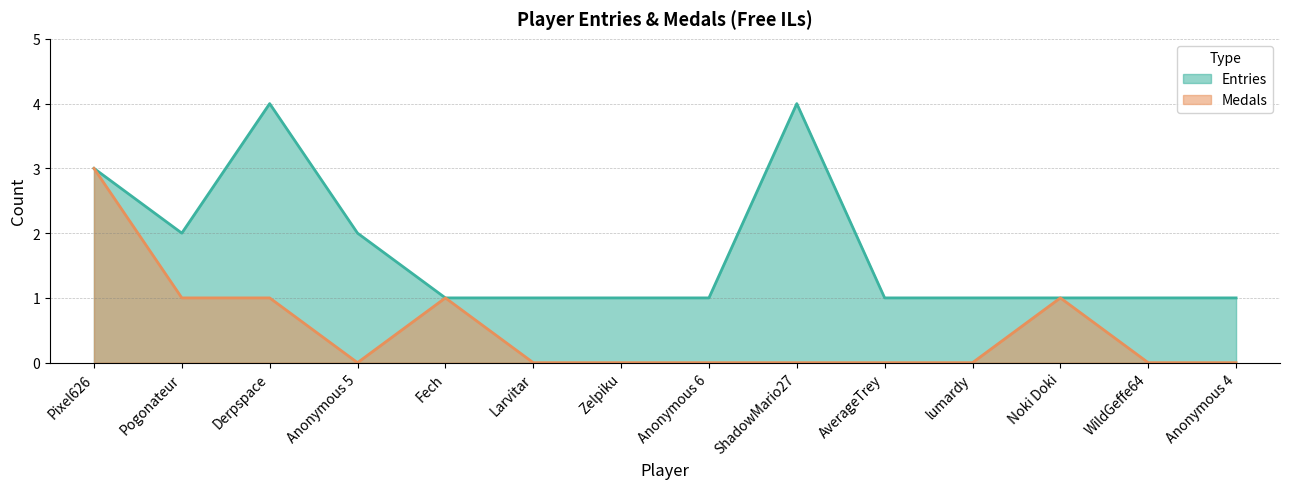

The value of Medals at Pogonateur is 1. True or false?

True